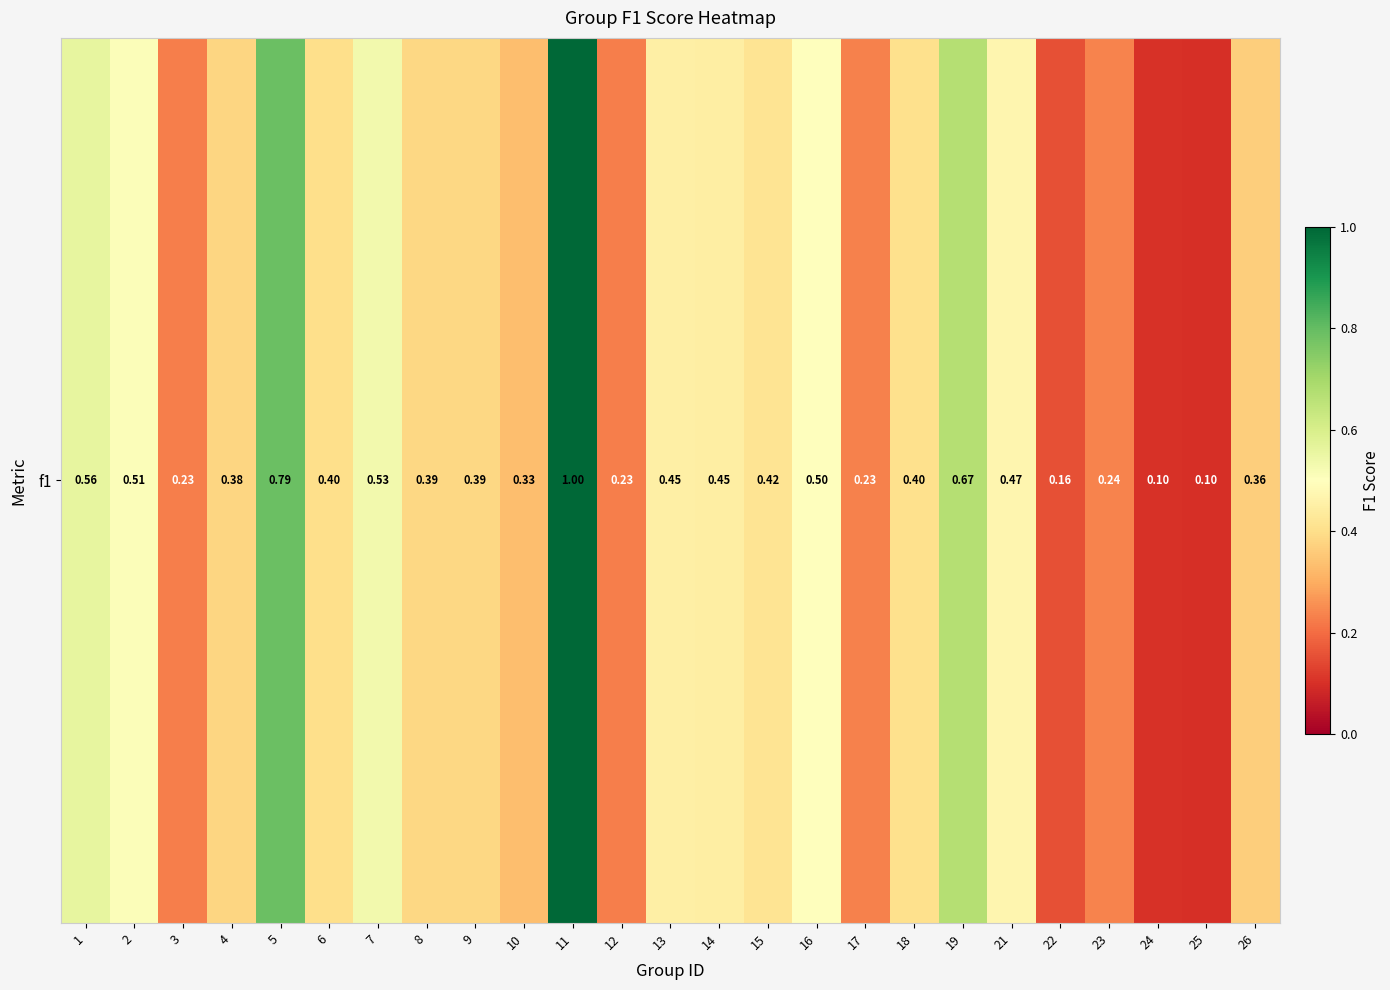

Reading right to left, transcribe all the data shown in this chart.

26=0.4	25=0.1	24=0.1	23=0.2	22=0.2	21=0.5	19=0.7	18=0.4	17=0.2	16=0.5	15=0.4	14=0.4	13=0.5	12=0.2	11=1.0	10=0.3	9=0.4	8=0.4	7=0.5	6=0.4	5=0.8	4=0.4	3=0.2	2=0.5	1=0.6